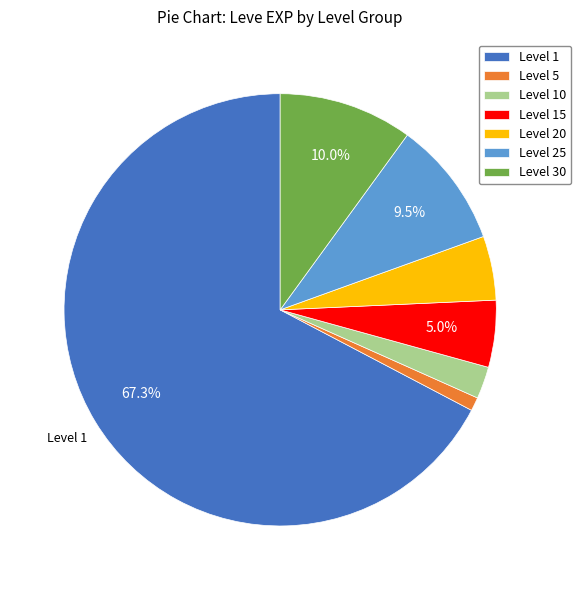

Which slice is the smallest?

Level 5